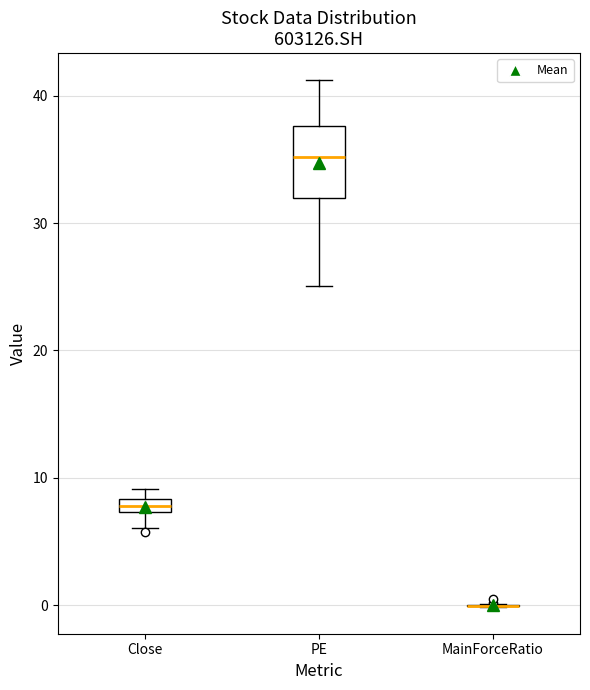

Comparing the boxes themselves (not the whiskers), which one is the tallest?

PE